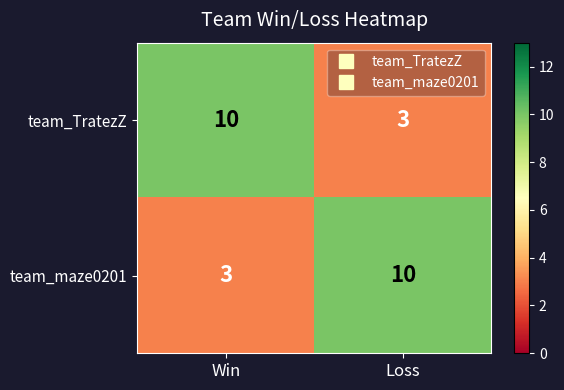

The team_TratezZ series shows 4 at Loss. True or false?

False